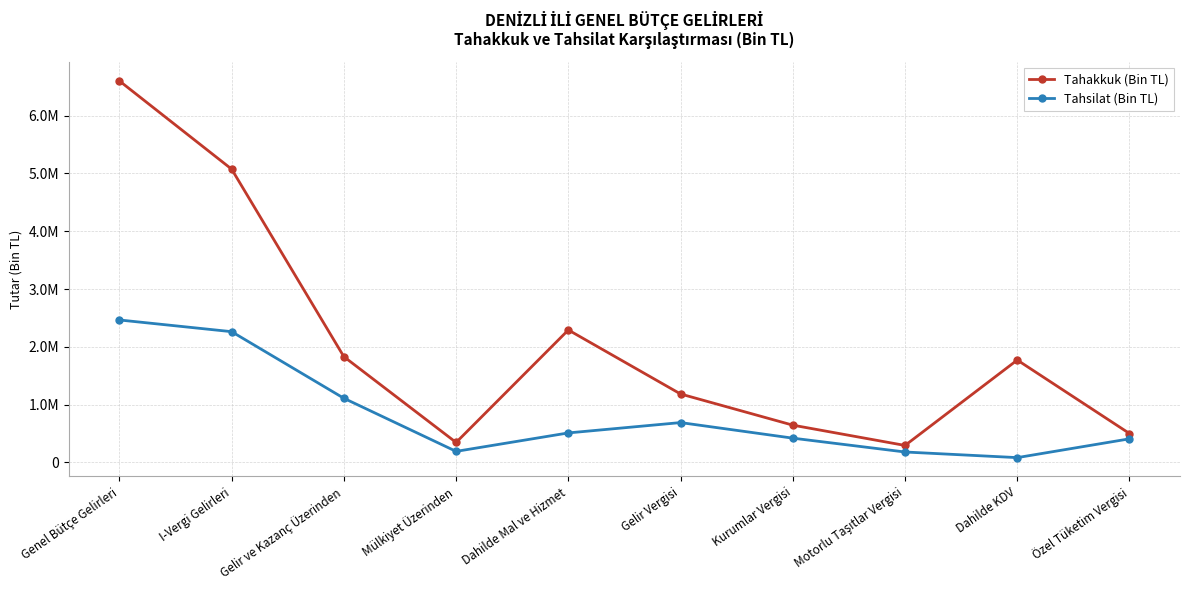

True or false: Tahsilat (Bin TL) has more than 1 interior local peaks.

False